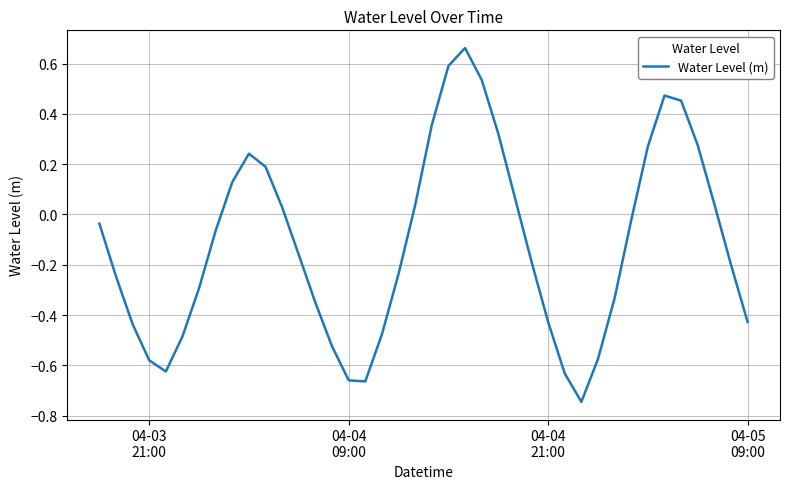

What is the difference between the maximum and minimum values?

1.4